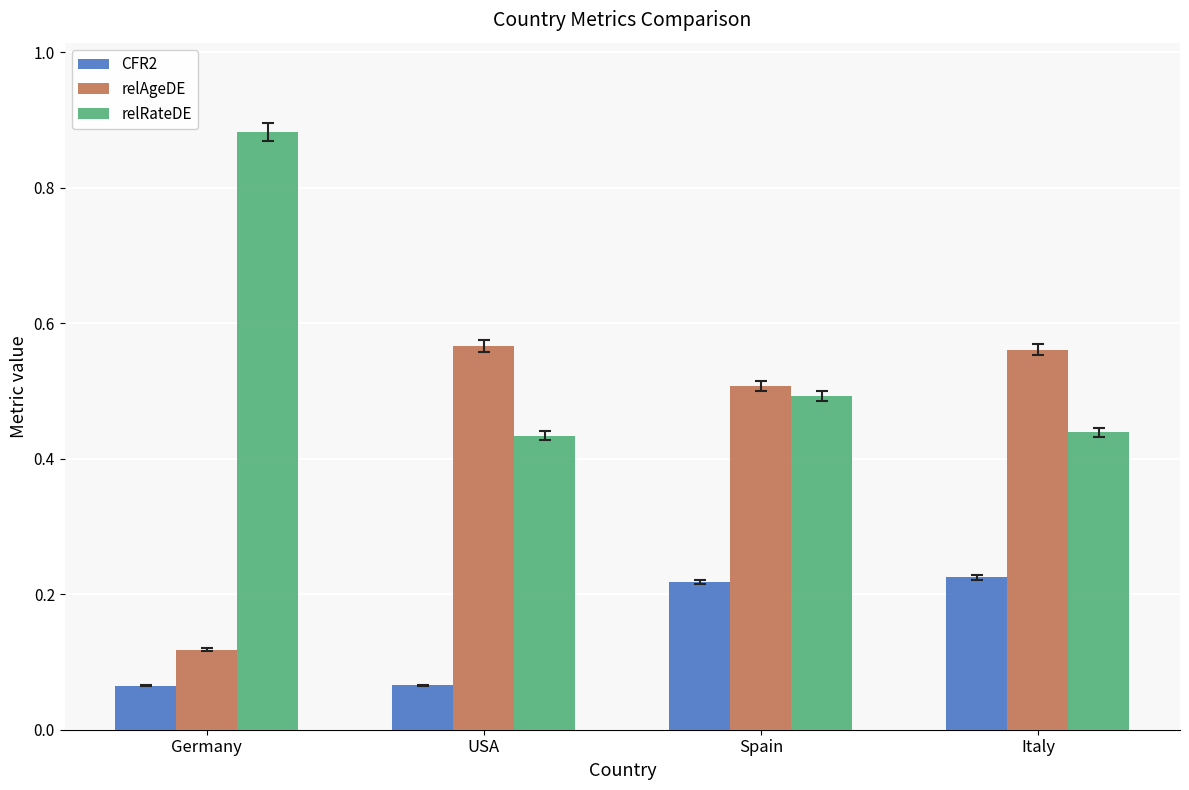

Count the number of data series in this chart.

3